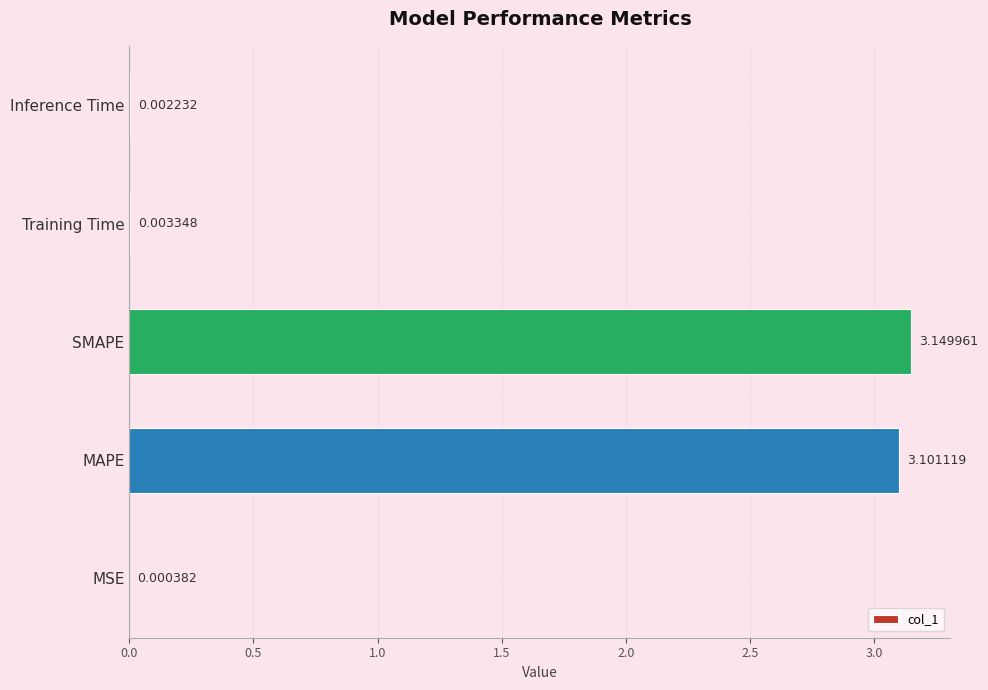

Between Training Time and MAPE, which is larger?

MAPE